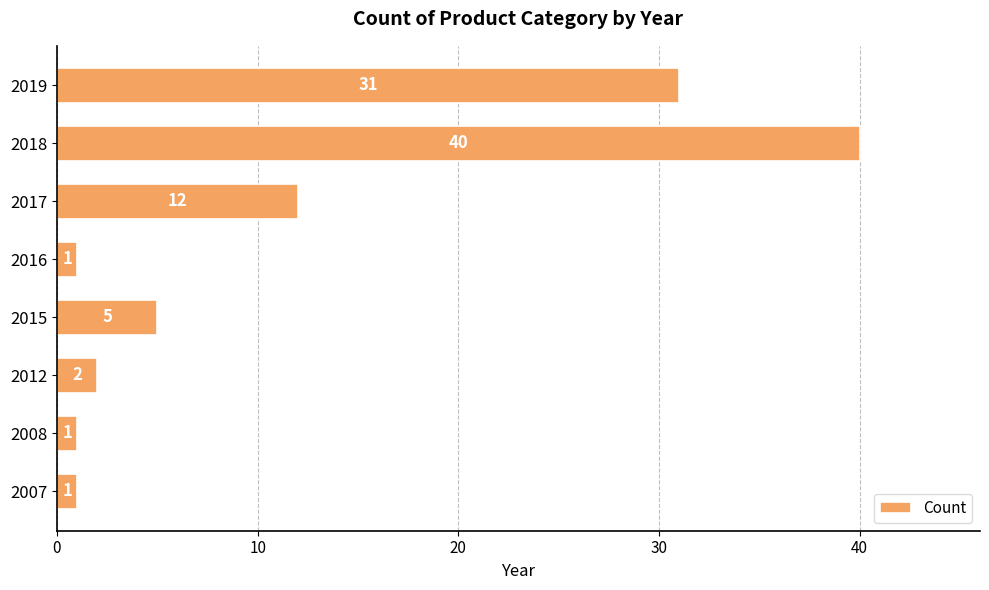

What is the difference between the maximum and minimum values?

39